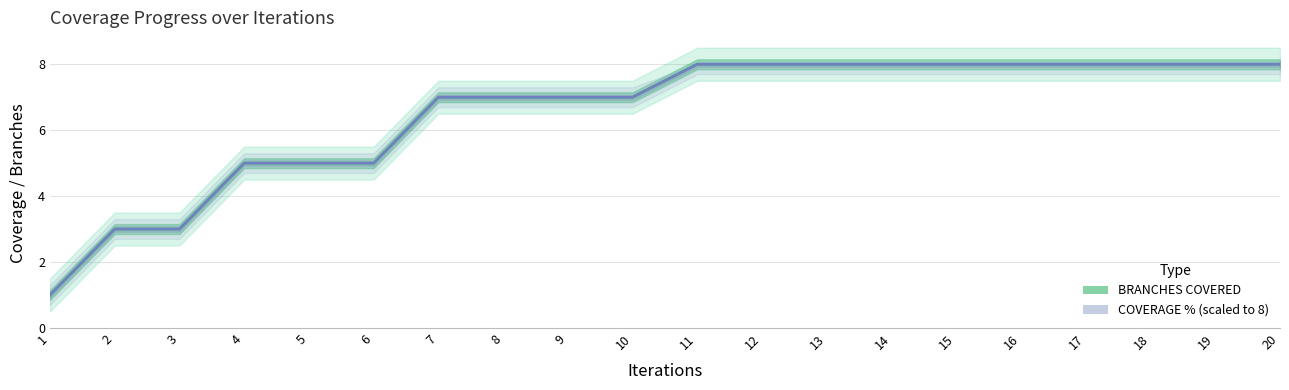

Rank the categories by COVERAGE % (scaled) value from lowest to highest.

1, 2, 3, 4, 5, 6, 7, 8, 9, 10, 11, 12, 13, 14, 15, 16, 17, 18, 19, 20